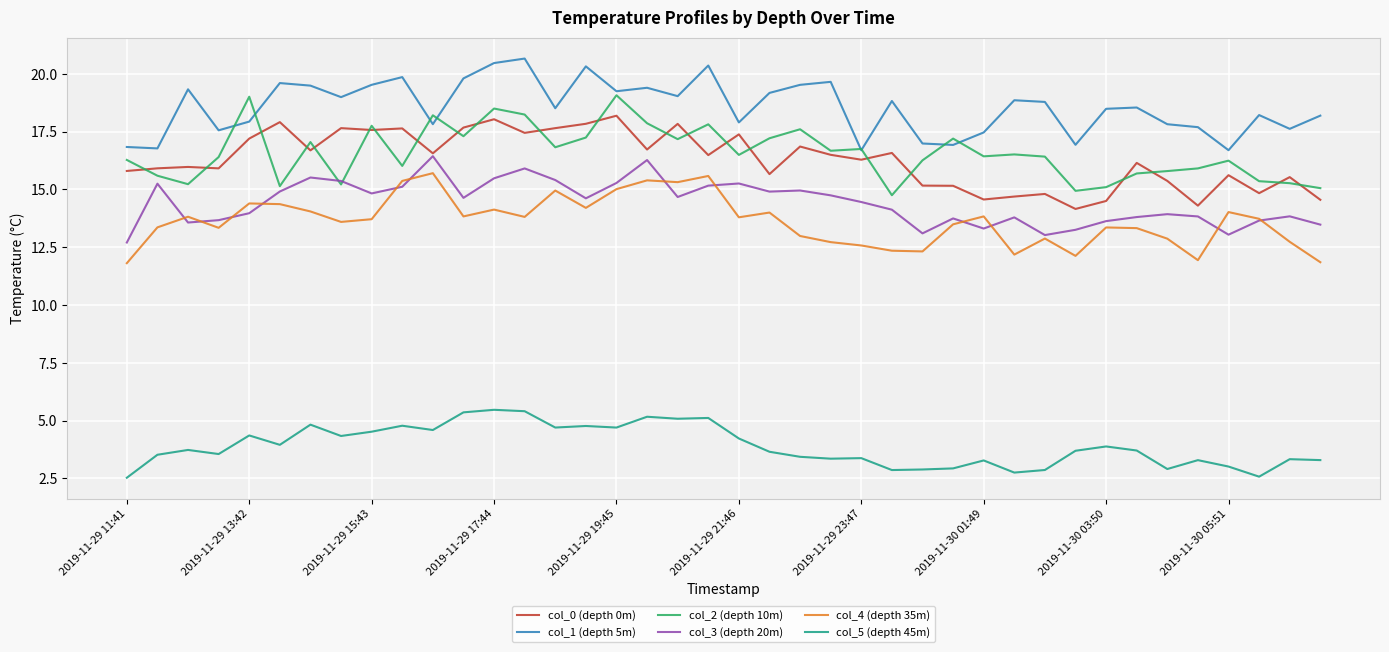

True or false: col_2 (depth 10m) and col_5 (depth 45m) cross at least once.

False